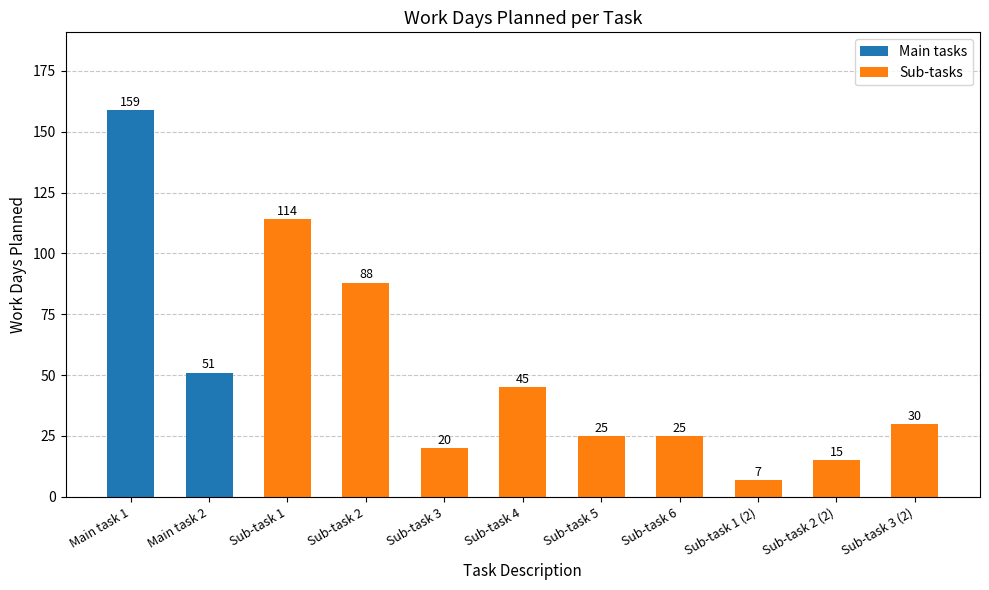

The Sub-tasks series shows 88 at Sub-task 2. True or false?

True